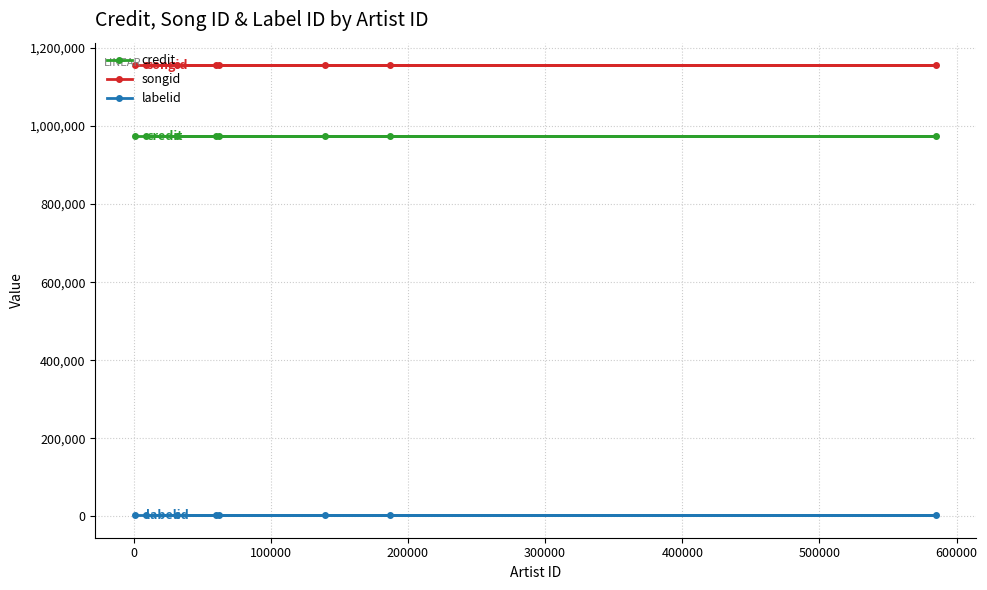

Which series has the largest total across all categories?

songid